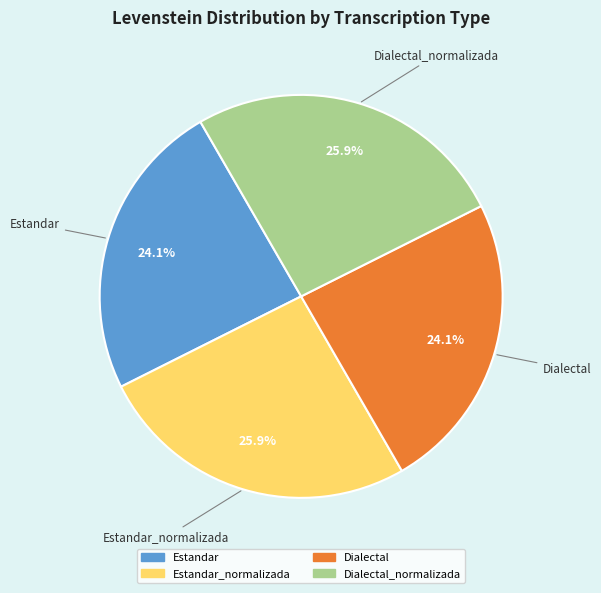

Does any single category account for the majority?

No